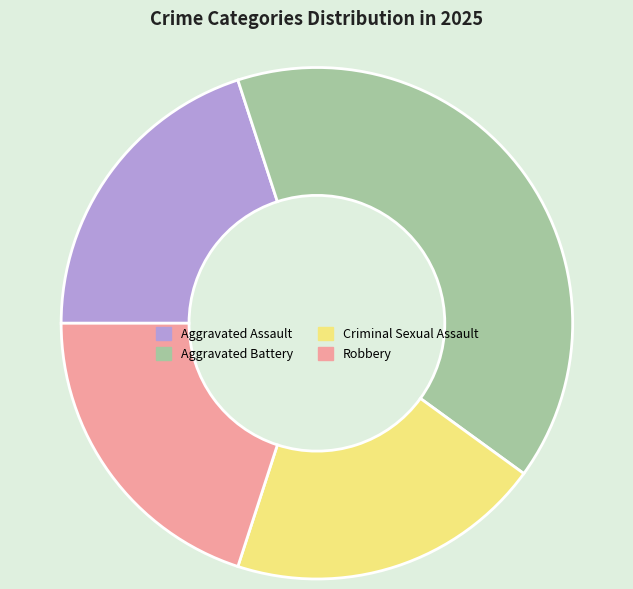

True or false: Robbery accounts for 20% of the total.

True